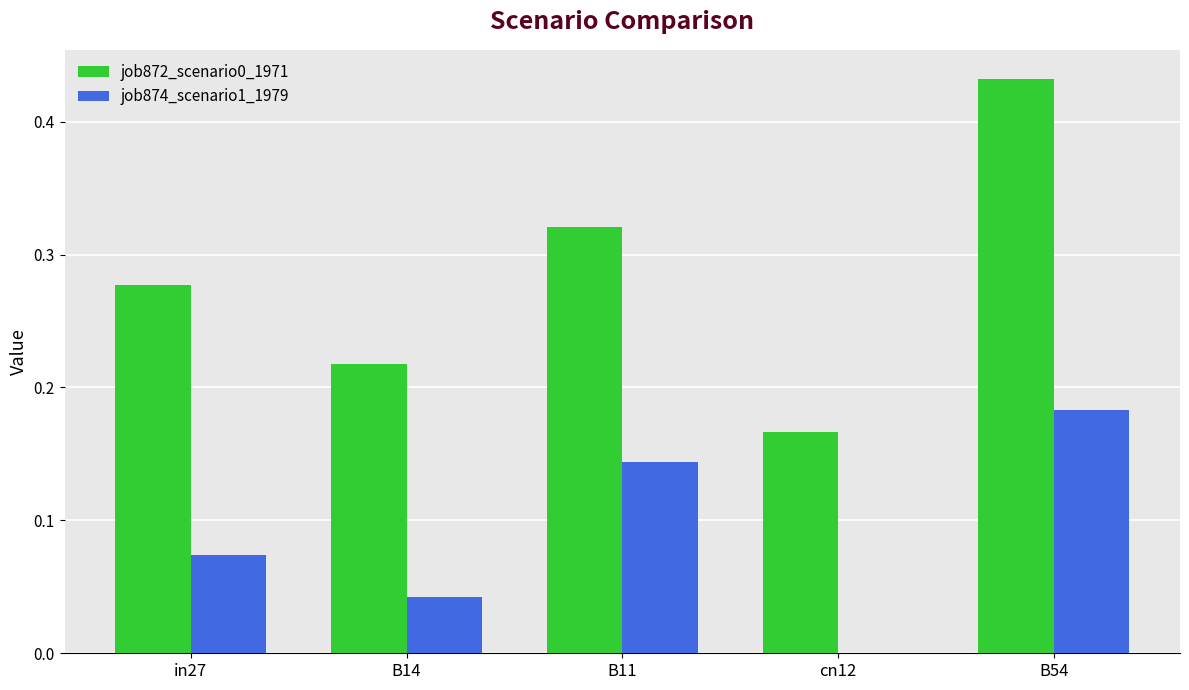

Which label corresponds to the largest value in the chart?

B54